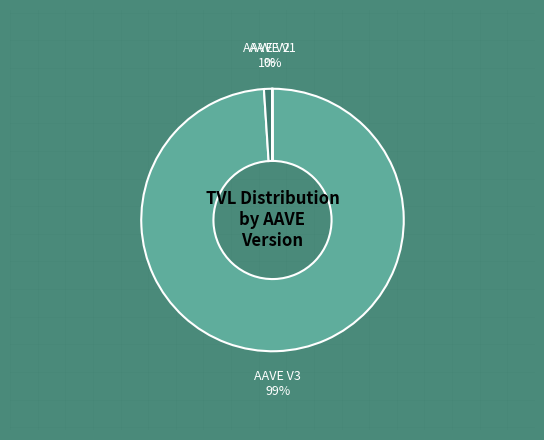

Is there any slice that represents more than half of the pie?

Yes